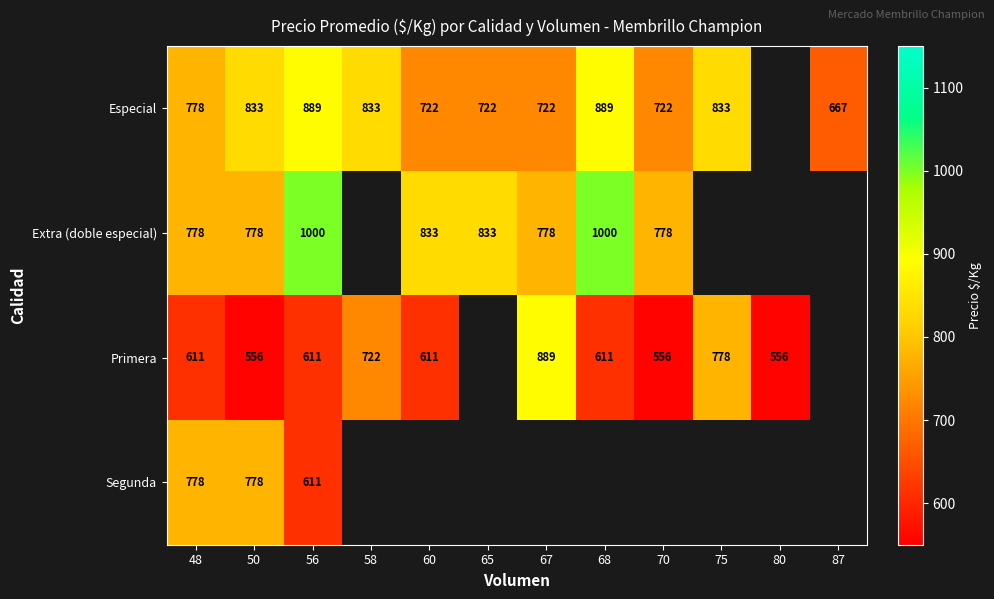

At which category is the sum across all series the highest?

56